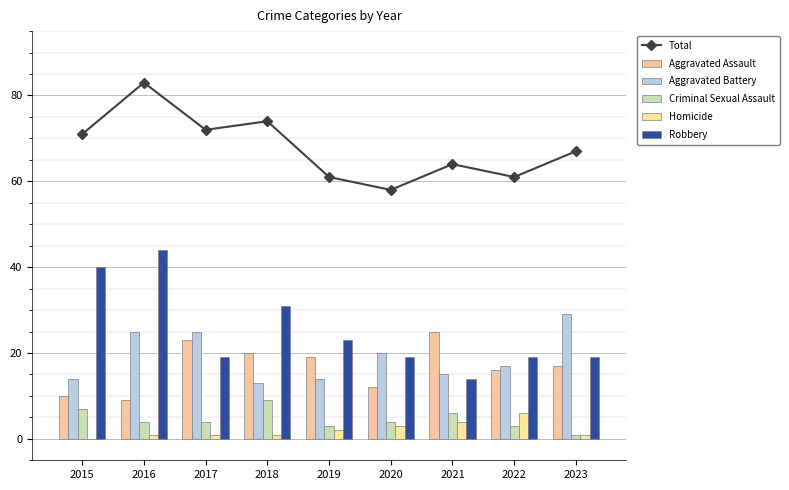

Which series has the widest spread of values?

Robbery